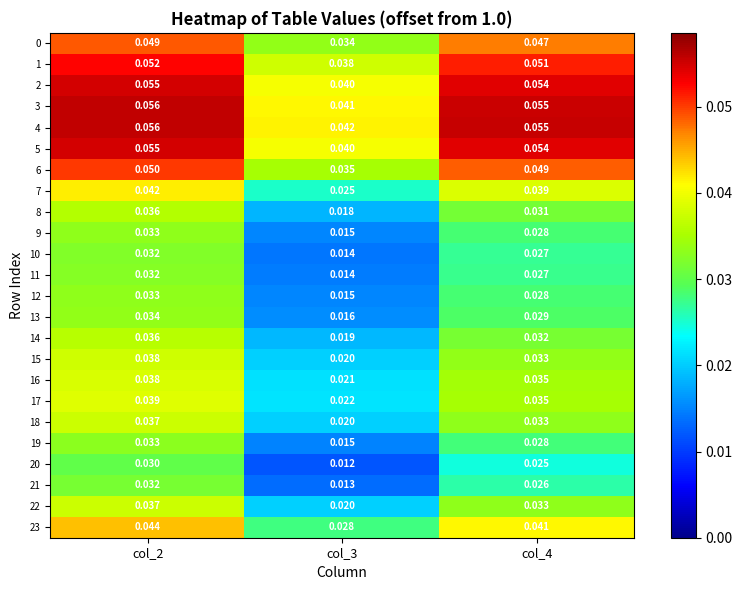

Count the number of categories in the chart.

3